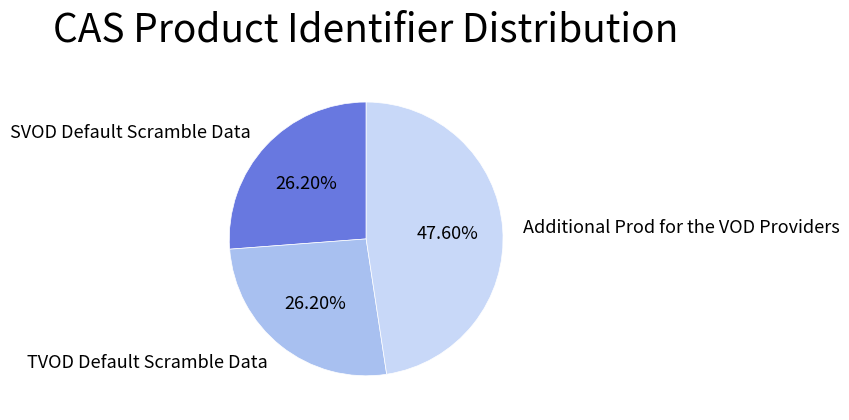

Does any single category account for the majority?

No